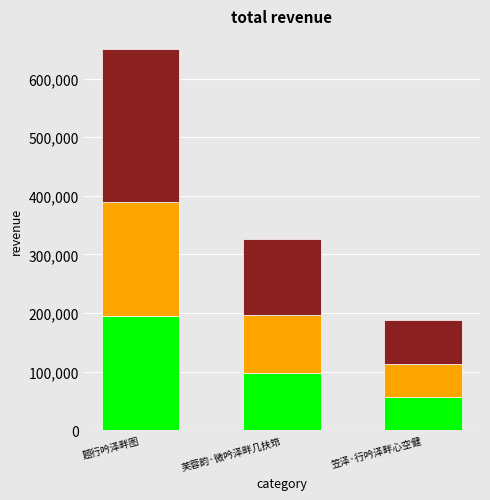

What is the total value across all series at 芙蓉韵·微吟泽畔几扶筇?

327181.0